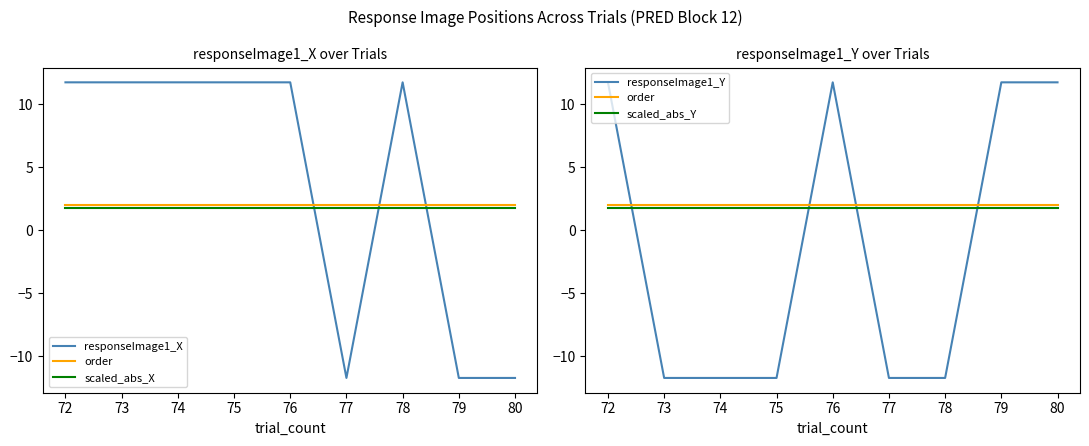

Does the chart display data point markers on the line(s)?

No